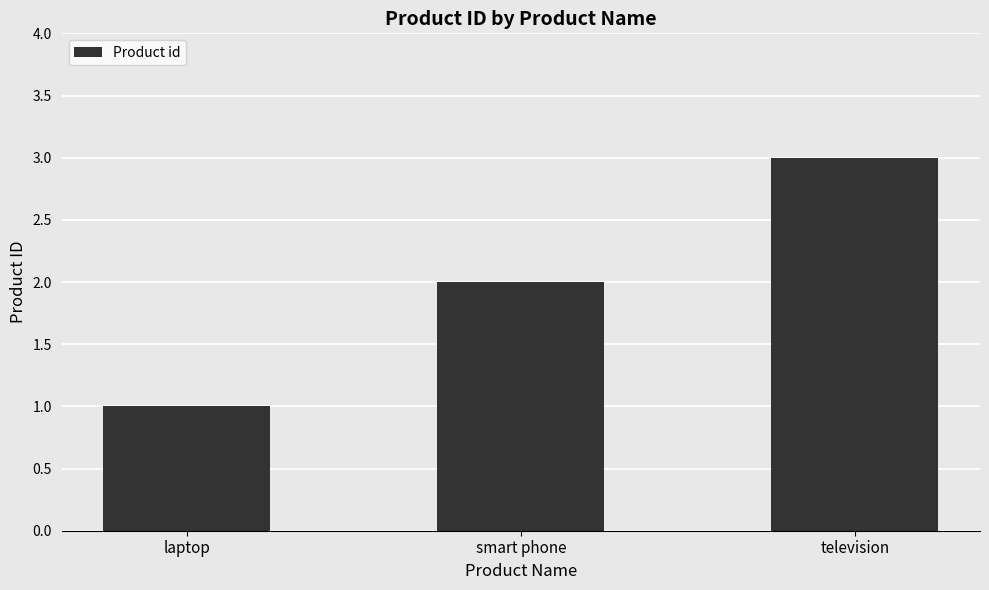

Which label corresponds to the smallest value in the chart?

laptop